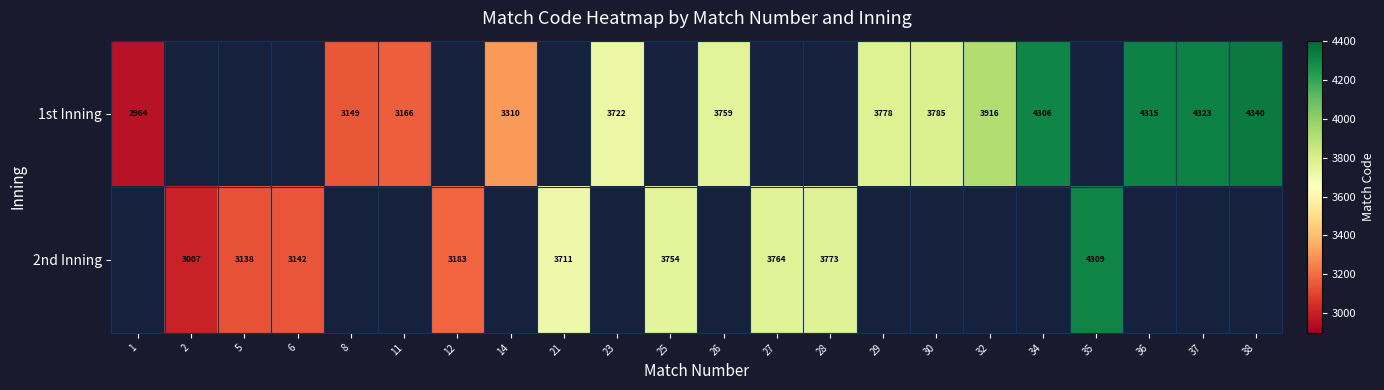

Is the value of 2nd Inning at 28 greater than the value of 1st Inning at 36?

No